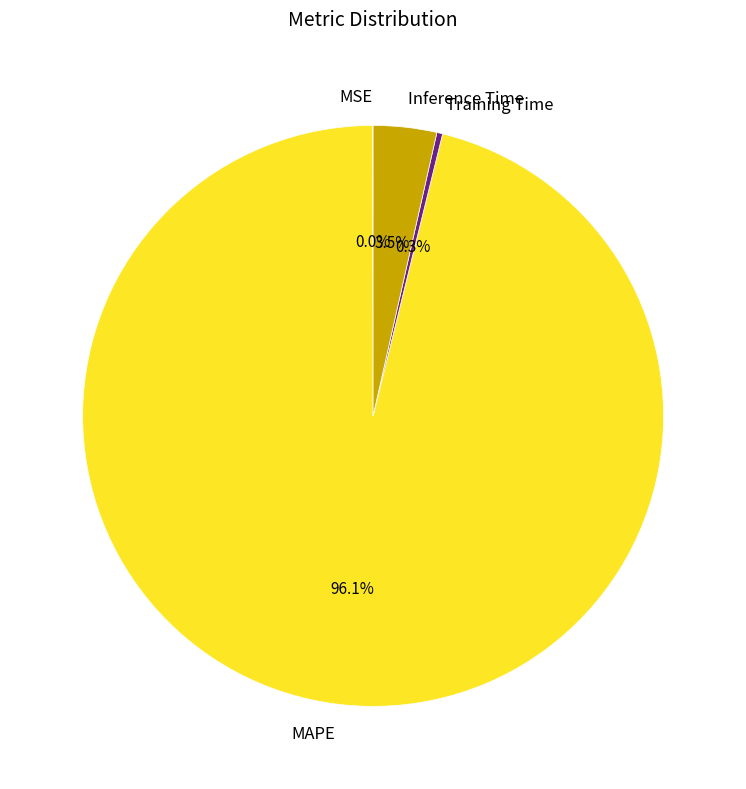

Does any single category account for the majority?

Yes